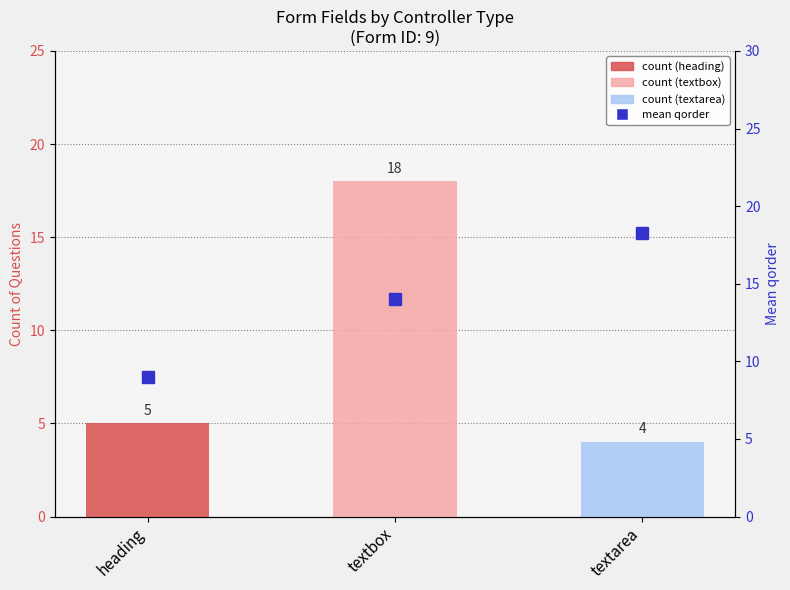

How many data points does each series have?

3